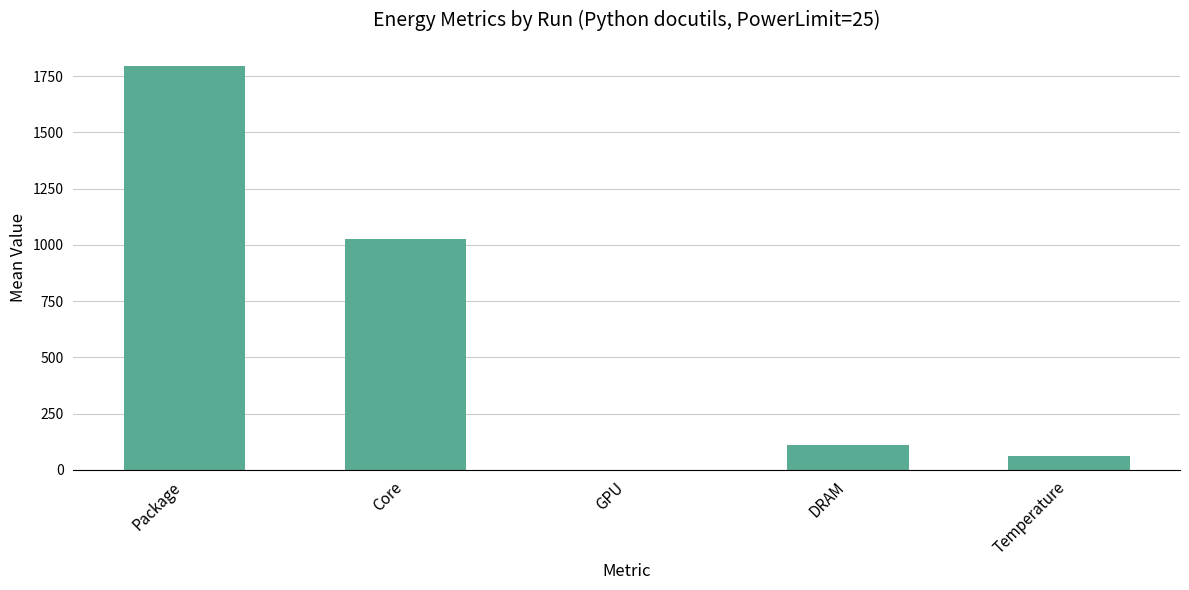

Reading left to right, extract all data points from this chart.

Package=1796.1	Core=1024.8	GPU=0.9	DRAM=111.5	Temperature=60.7